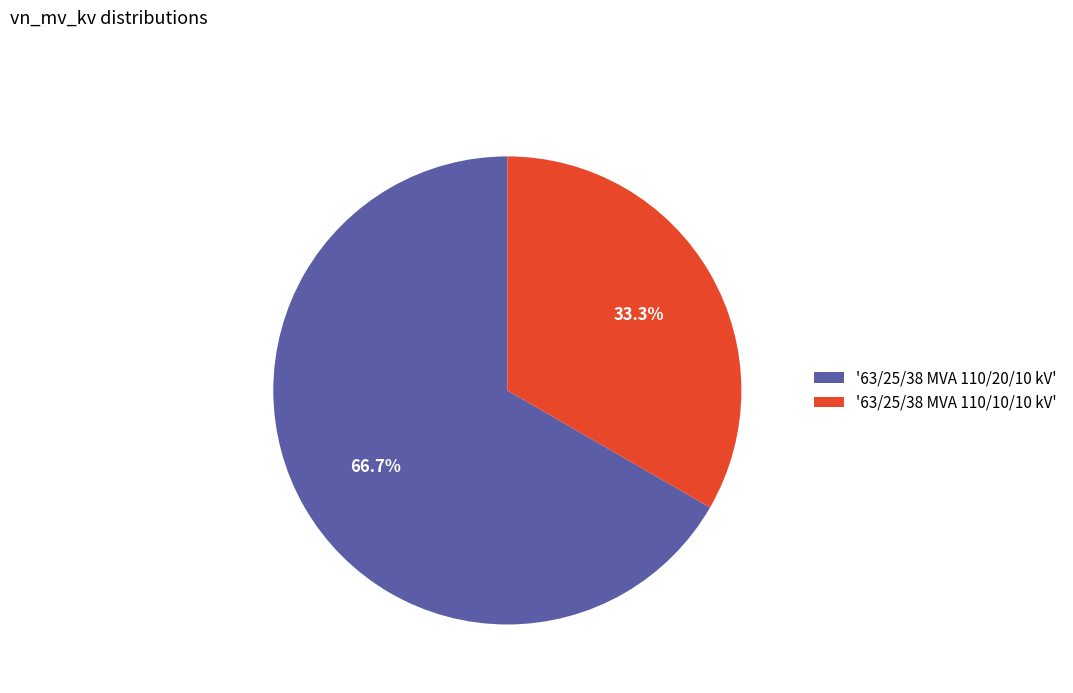

How many segments does this pie chart have?

2